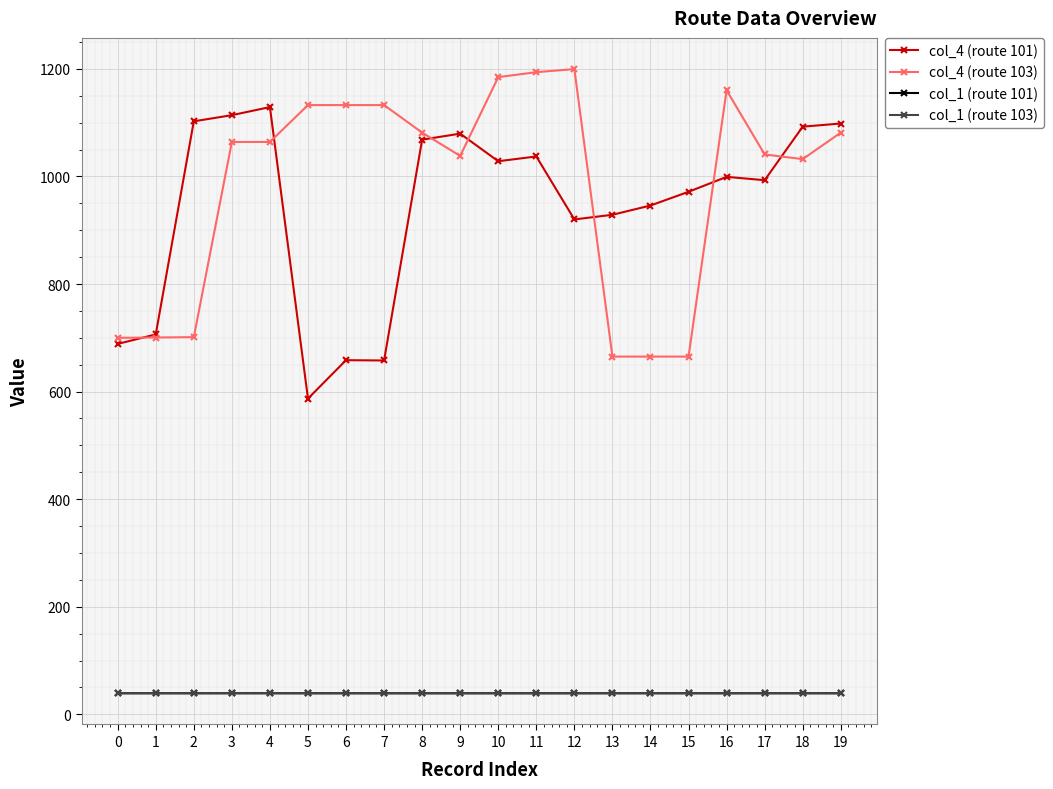

What is the total value across all series at 3?

2256.3